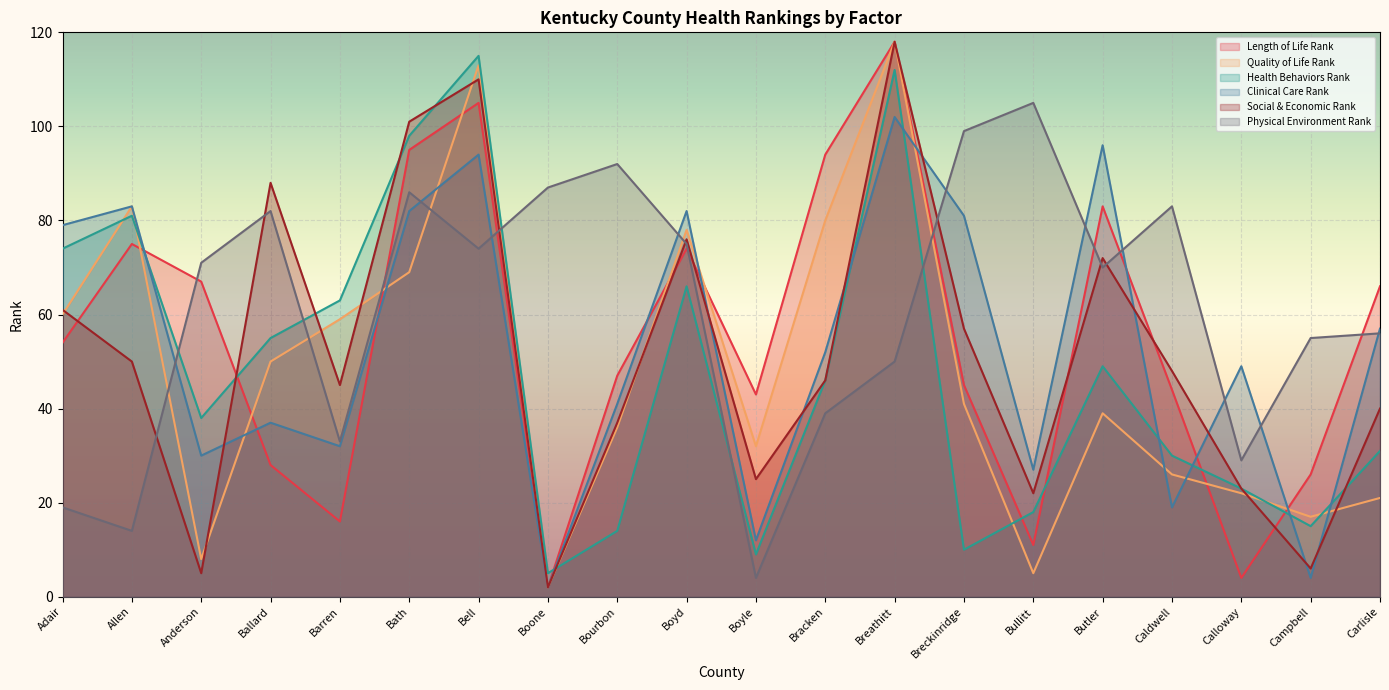

Reading left to right, transcribe all the data shown in this chart.

Length of Life Rank: 54	75	67	28	16	95	105	2	47	74	43	94	118	45	11	83	44	4	26	66
Quality of Life Rank: 60	83	8	50	59	69	113	2	36	78	32	80	118	41	5	39	26	22	17	21
Health Behaviors Rank: 74	81	38	55	63	98	115	5	14	66	9	46	112	10	18	49	30	23	15	31
Clinical Care Rank: 79	83	30	37	32	82	94	2	41	82	12	52	102	81	27	96	19	49	4	57
Social & Economic Rank: 61	50	5	88	45	101	110	2	37	76	25	46	118	57	22	72	48	23	6	40
Physical Environment Rank: 19	14	71	82	33	86	74	87	92	75	4	39	50	99	105	70	83	29	55	56